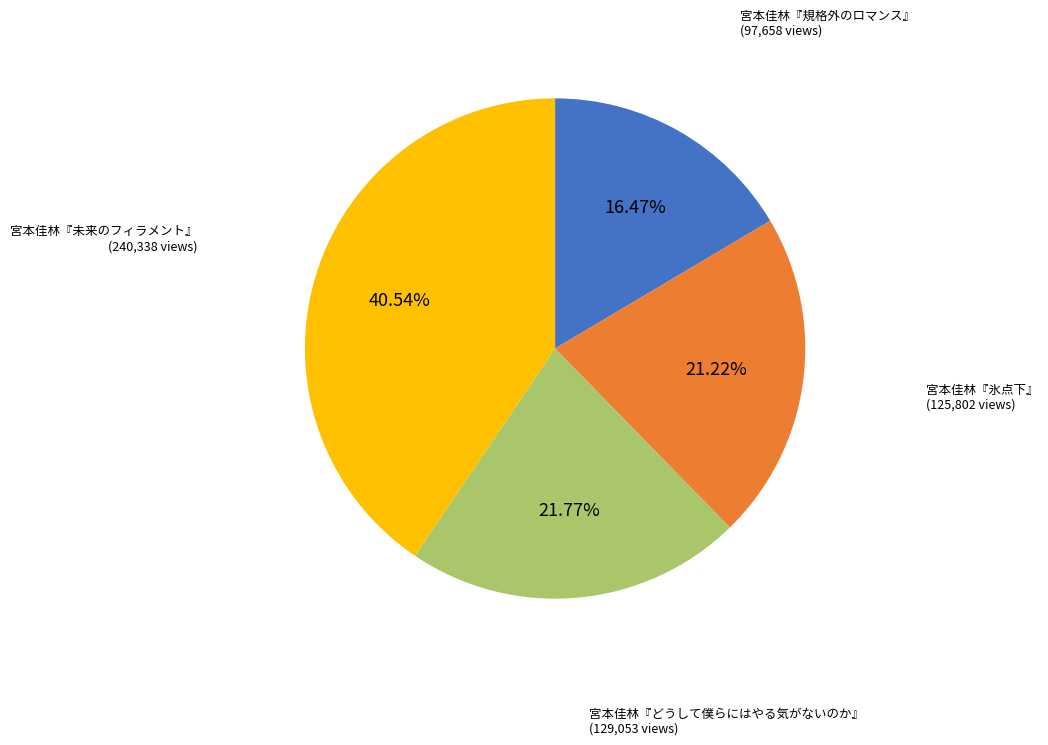

What is the total percentage of 宮本佳林『氷点下』 and 宮本佳林『どうして僕らにはやる気がないのか』?

43.0%